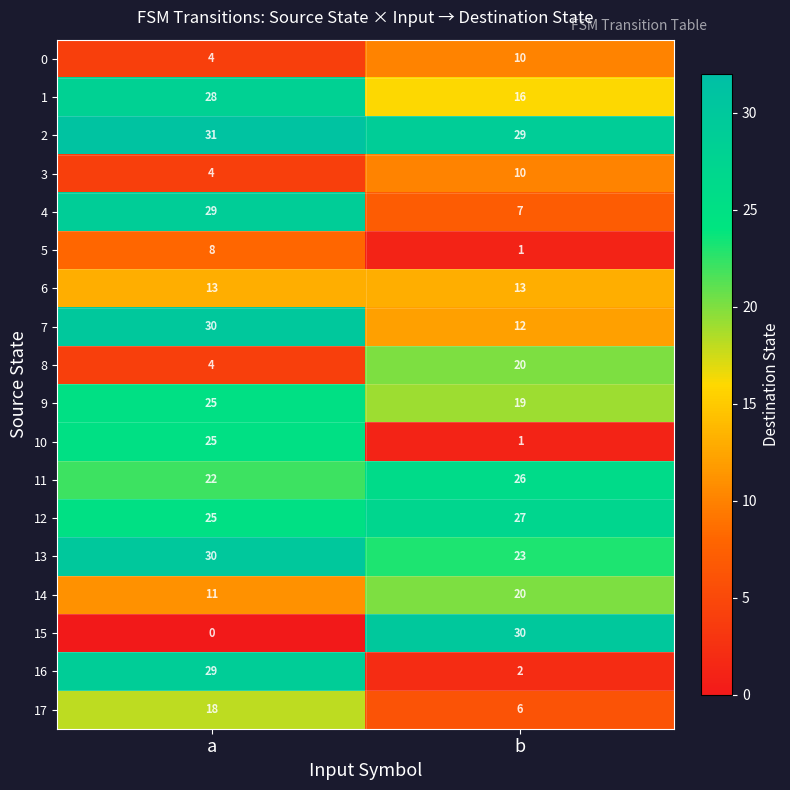

Where is 14 nearest to the value 15?

a